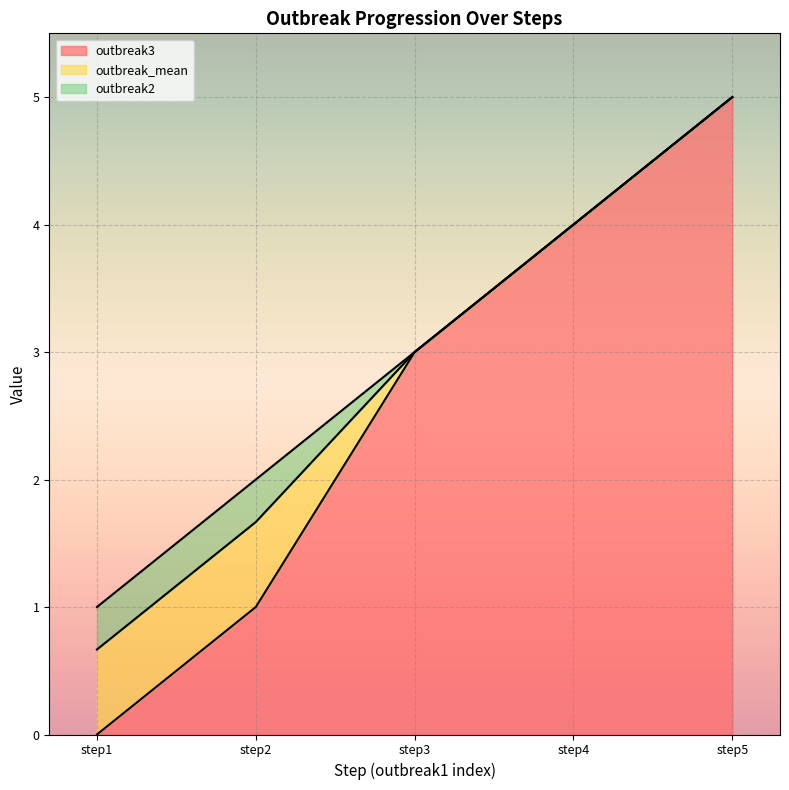

Is the value of outbreak3 at step5 greater than the value of outbreak2 at step3?

Yes